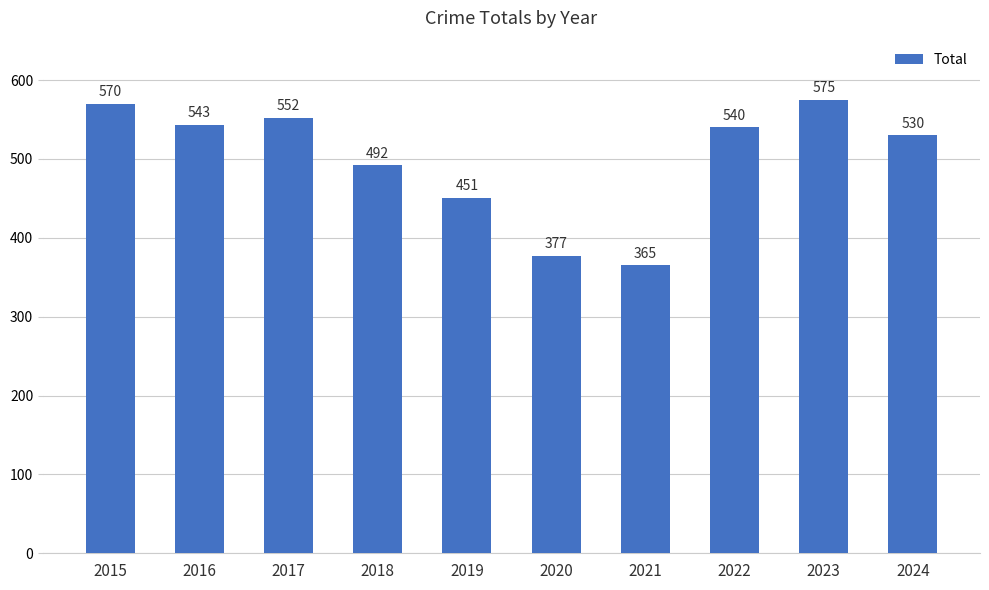

What is the difference between the second highest and minimum values?

205